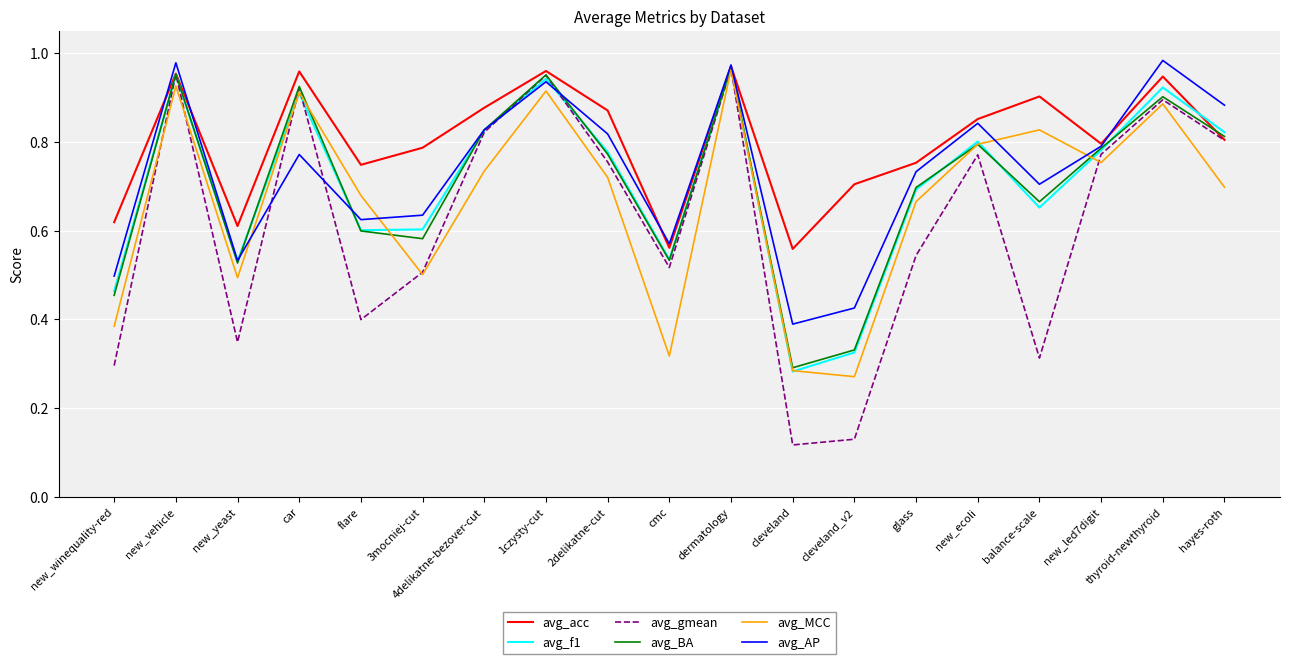

In avg_BA, how many points are higher than both neighbors (excluding endpoints)?

6